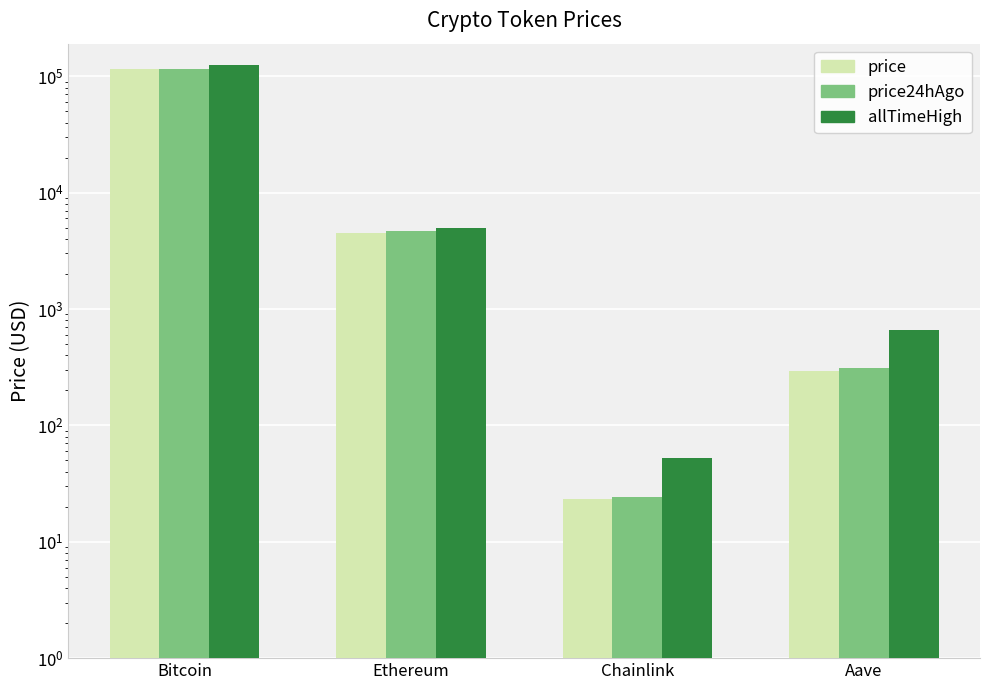

What is the label of the 2nd bar from the right?

Chainlink